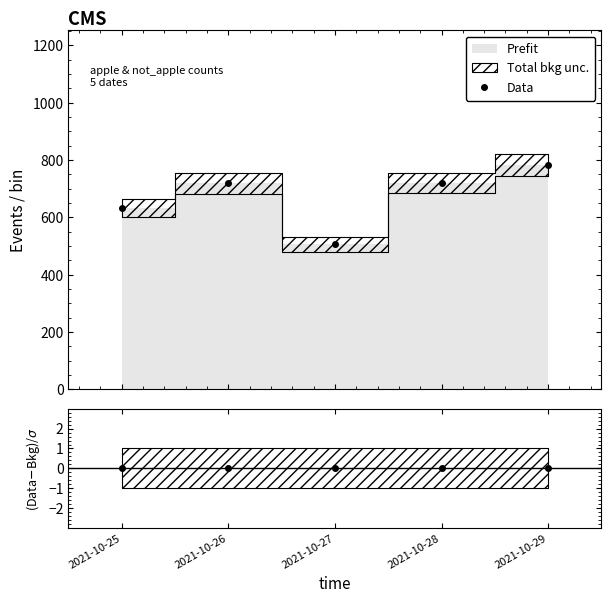

Approximately how many times larger is the value at 2021-10-26 compared to 2021-10-27?

1.4